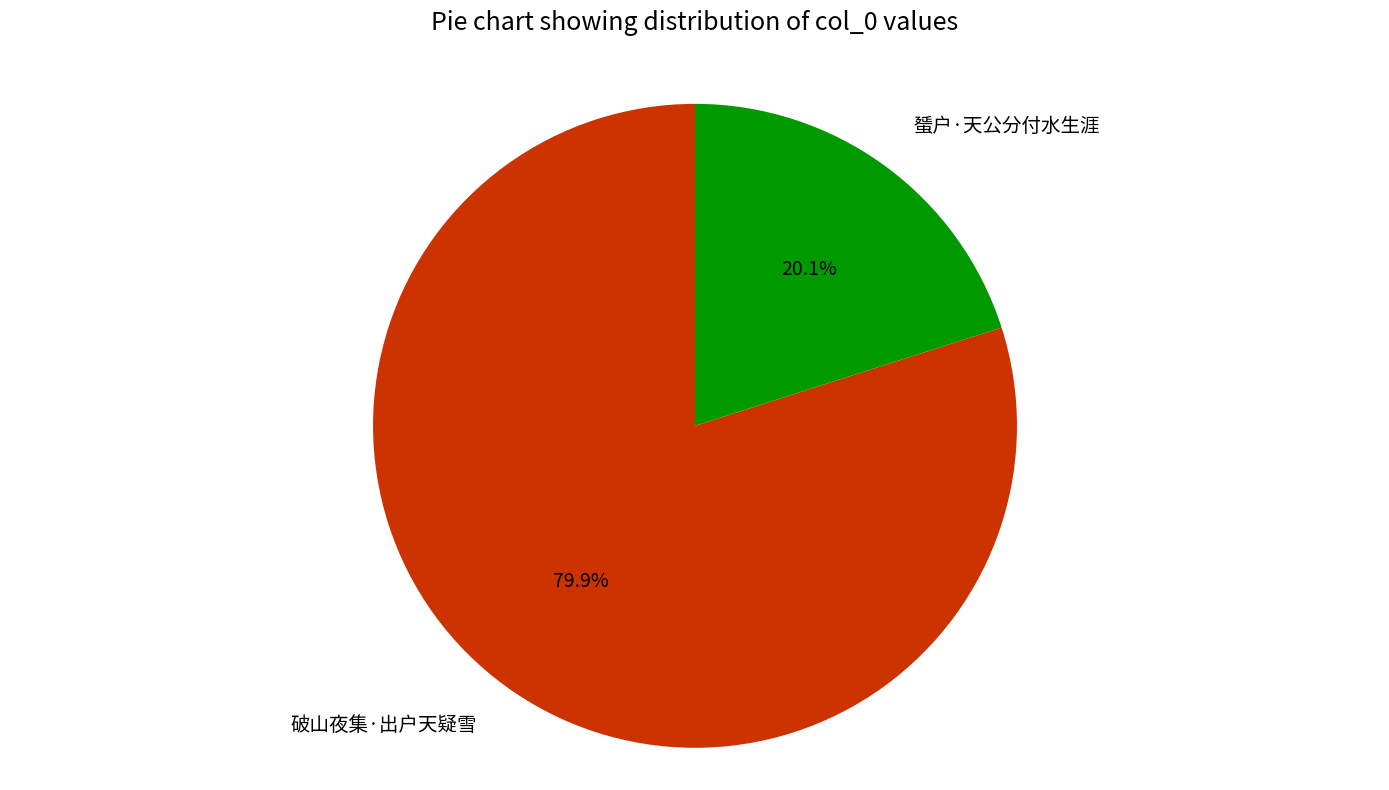

The 蜑户·天公分付水生涯 slice represents 20% of the pie. True or false?

True